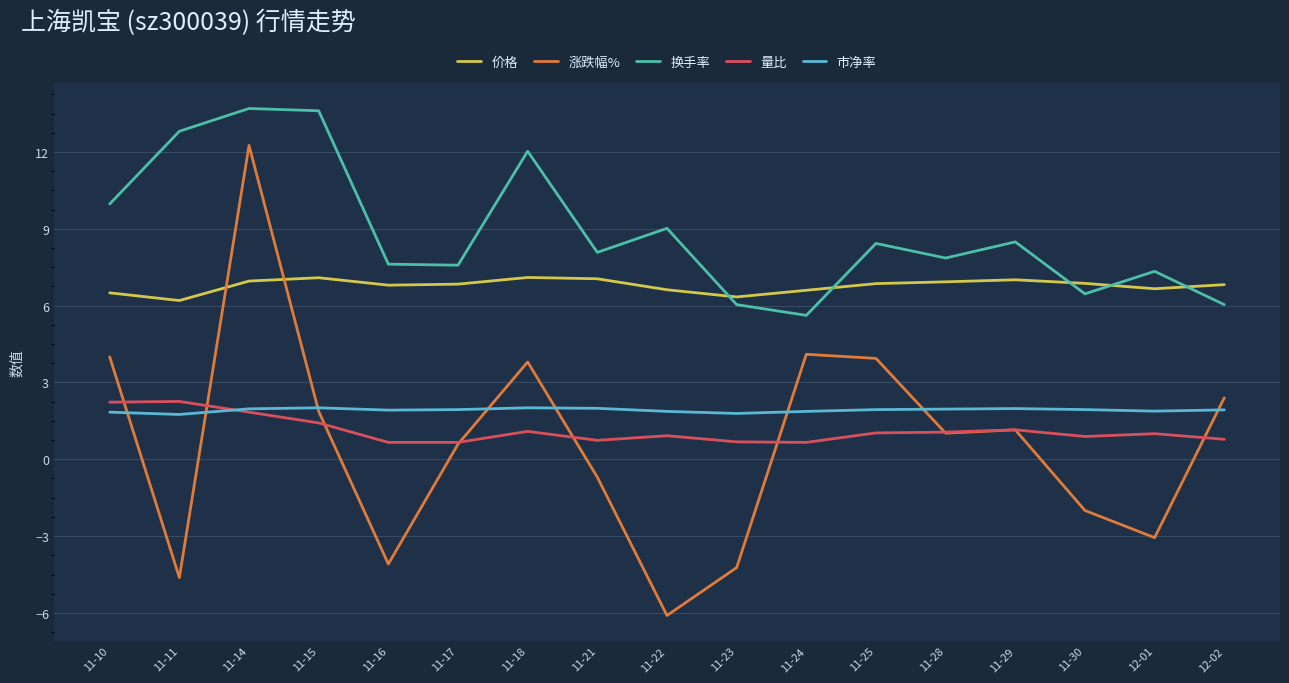

What is the difference between the maximum and minimum values in the 涨跌幅% series?

18.4